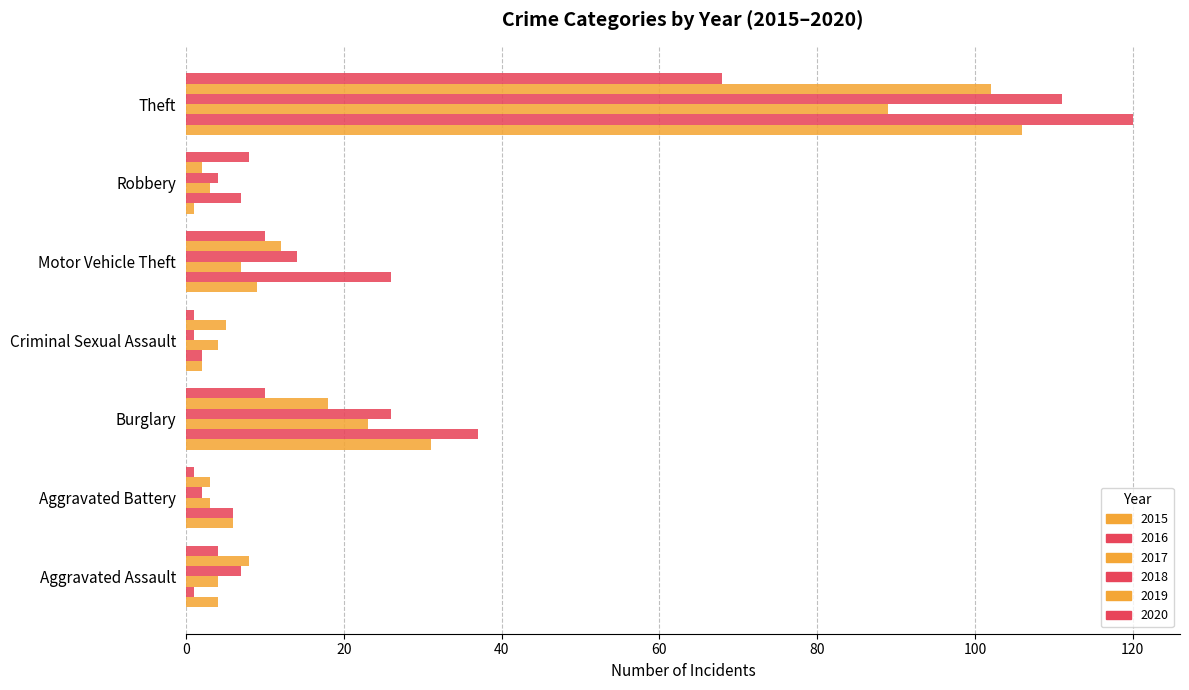

Reading right to left, list all the values displayed in this chart.

2015: 106	1	9	2	31	6	4
2016: 120	7	26	2	37	6	1
2017: 89	3	7	4	23	3	4
2018: 111	4	14	1	26	2	7
2019: 102	2	12	5	18	3	8
2020: 68	8	10	1	10	1	4